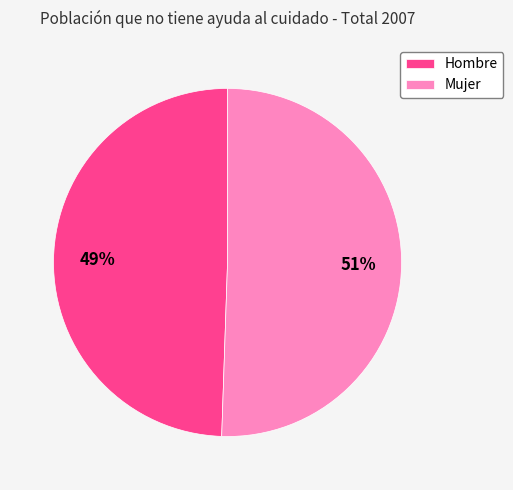

The Mujer slice represents 59% of the pie. True or false?

False